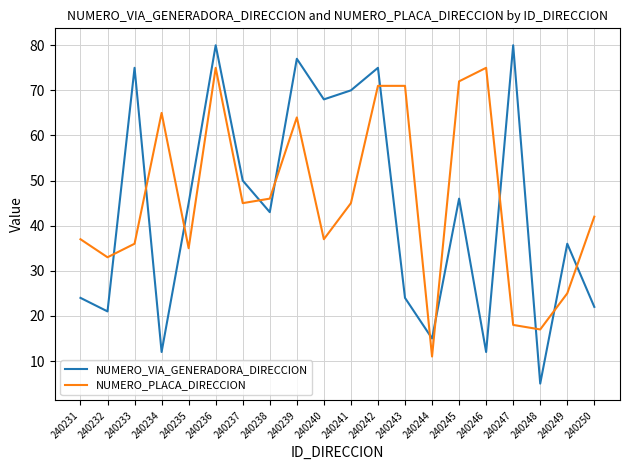

True or false: NUMERO_PLACA_DIRECCION and NUMERO_VIA_GENERADORA_DIRECCION cross at least once.

True